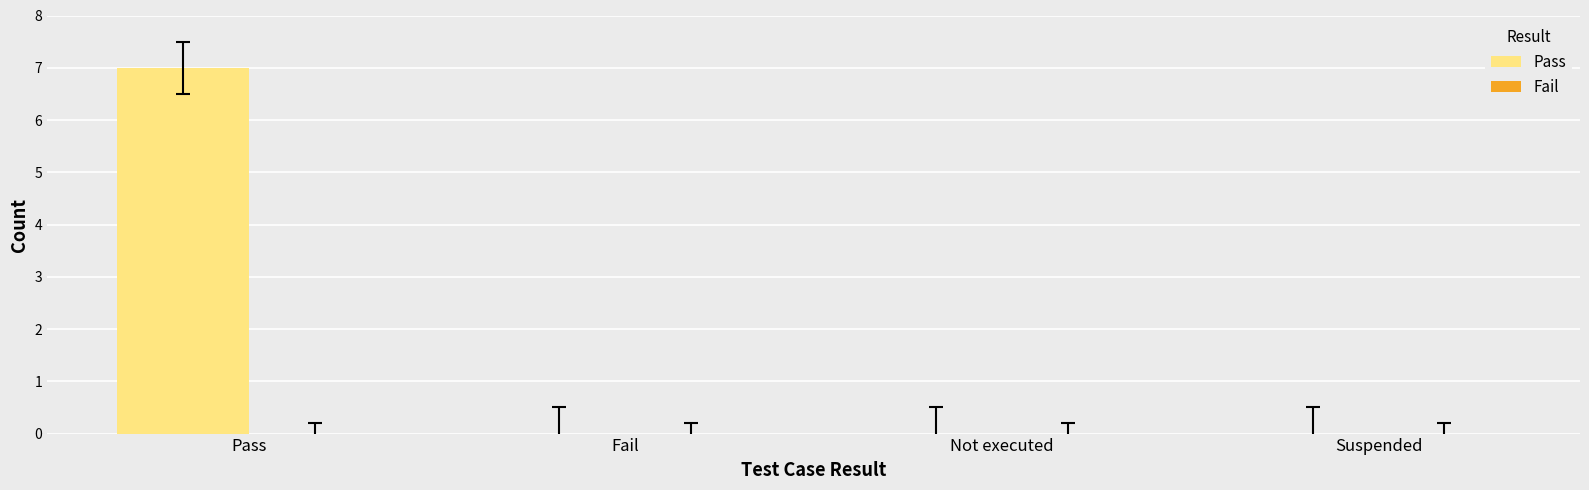

What is the sum of all values?

7